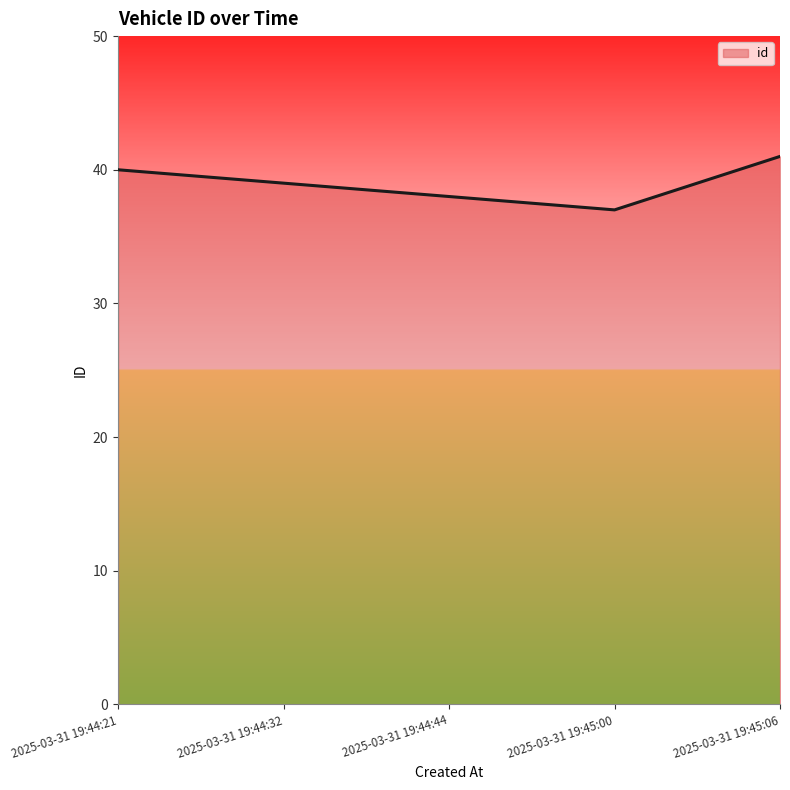

Between 2025-03-31 19:45:06 and 2025-03-31 19:44:32, which is larger?

2025-03-31 19:45:06